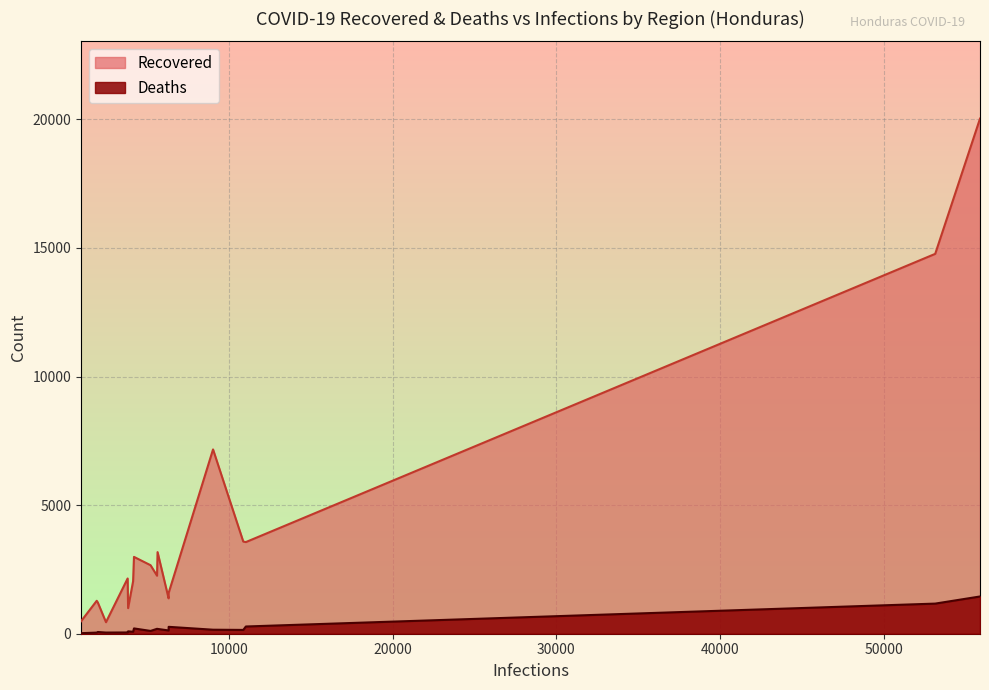

List the series in order of their overall mean, lowest first.

Deaths, Recovered